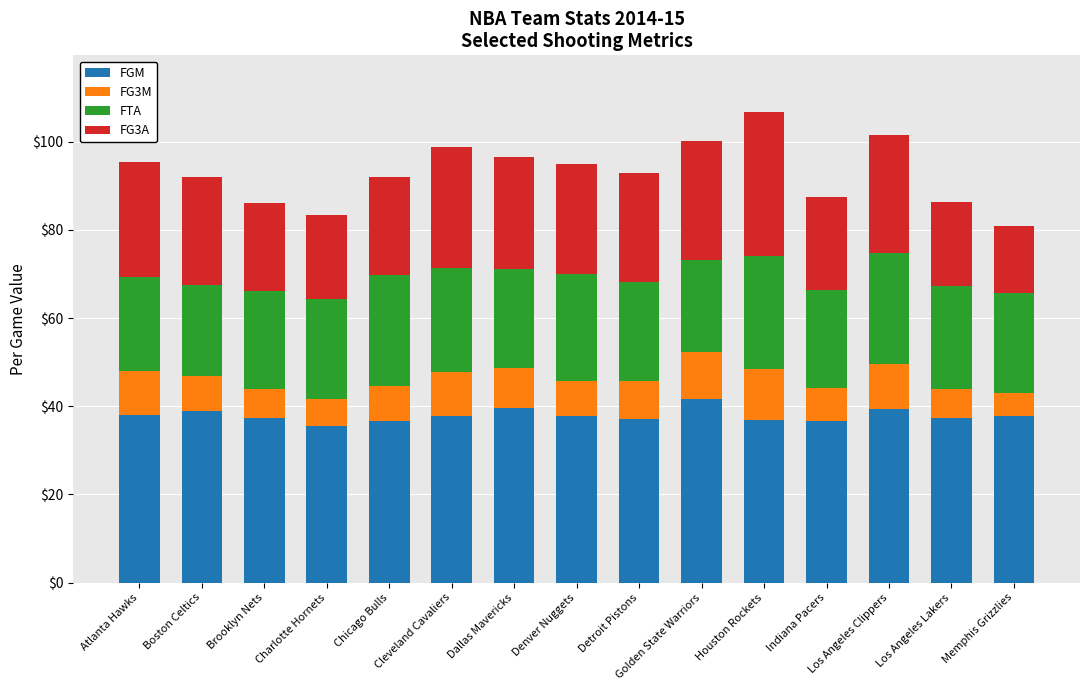

What is the highest value of the FGM series?

41.6